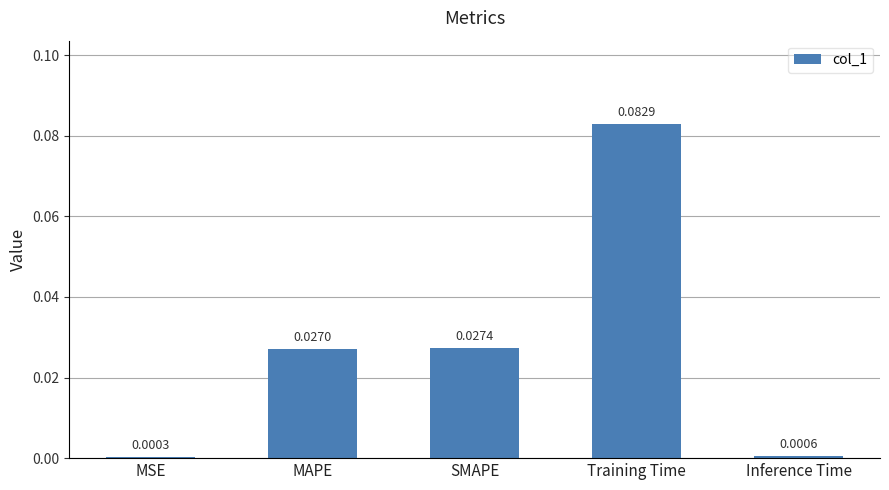

At which label is the value closest to 0?

MSE